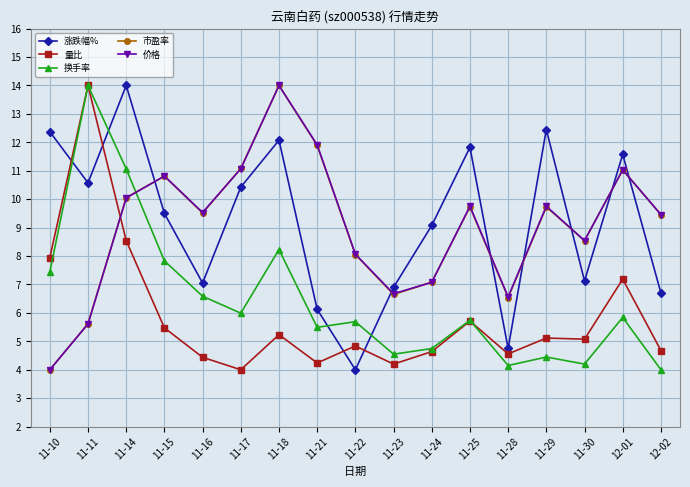

Is the value of 换手率 at 11-14 greater than the value of 涨跌幅% at 11-17?

Yes